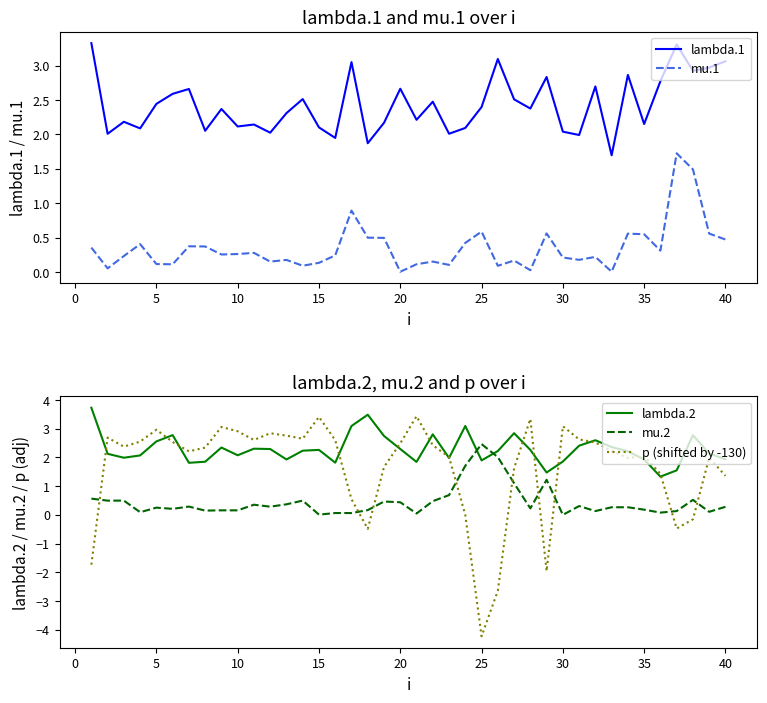

Which series has the widest spread of values?

p (shifted by -130)